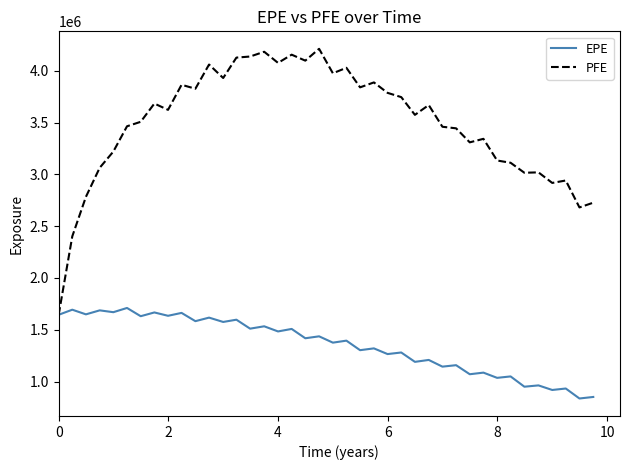

List the series in order of their overall mean, lowest first.

EPE, PFE